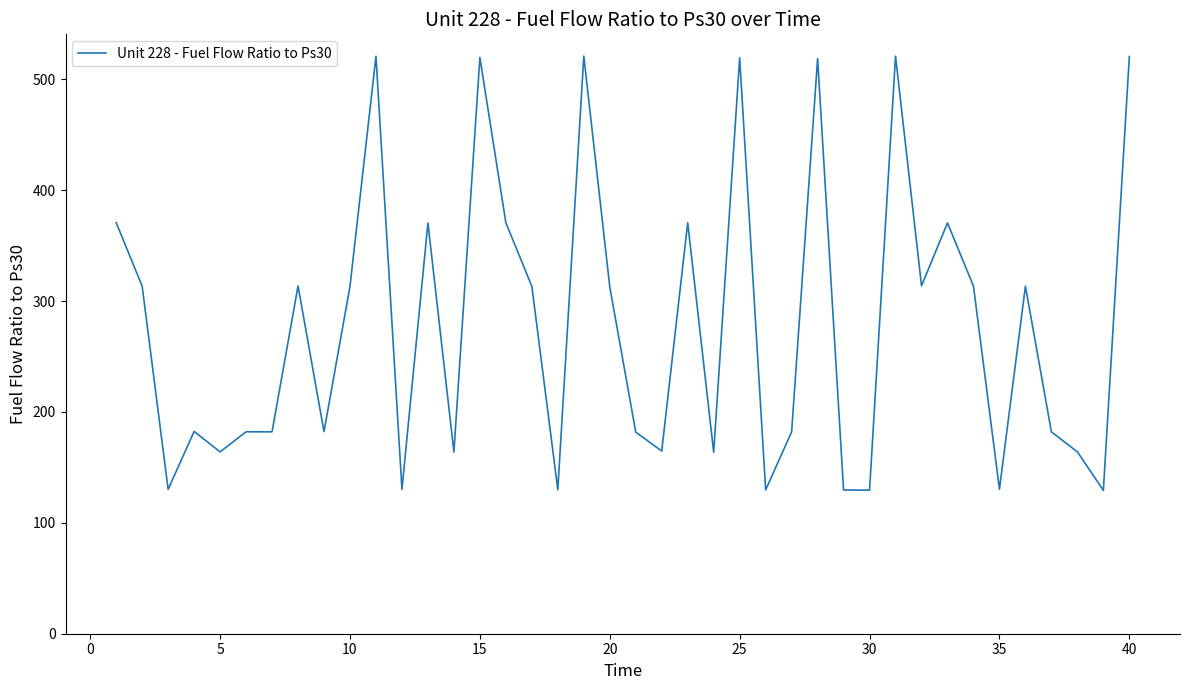

How many categories are shown in the chart?

40